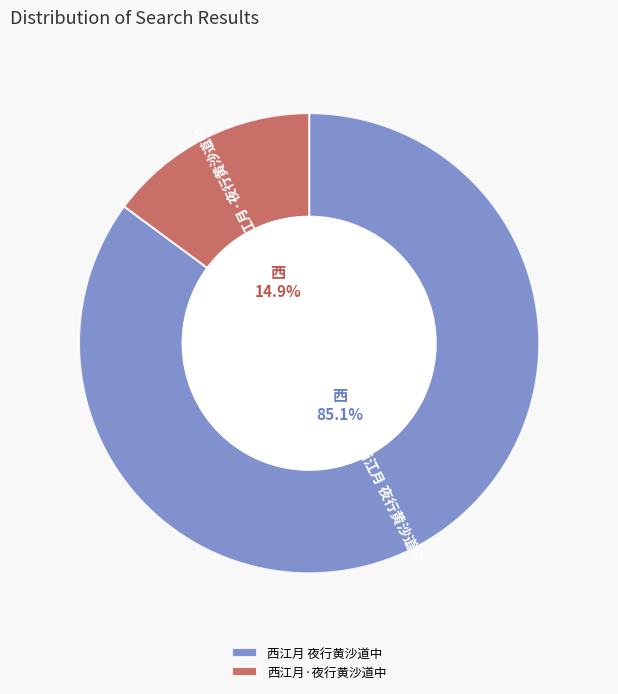

To the nearest percent, what is the combined percentage of 西江月·夜行黄沙道中 and 西江月 夜行黄沙道中?

100%